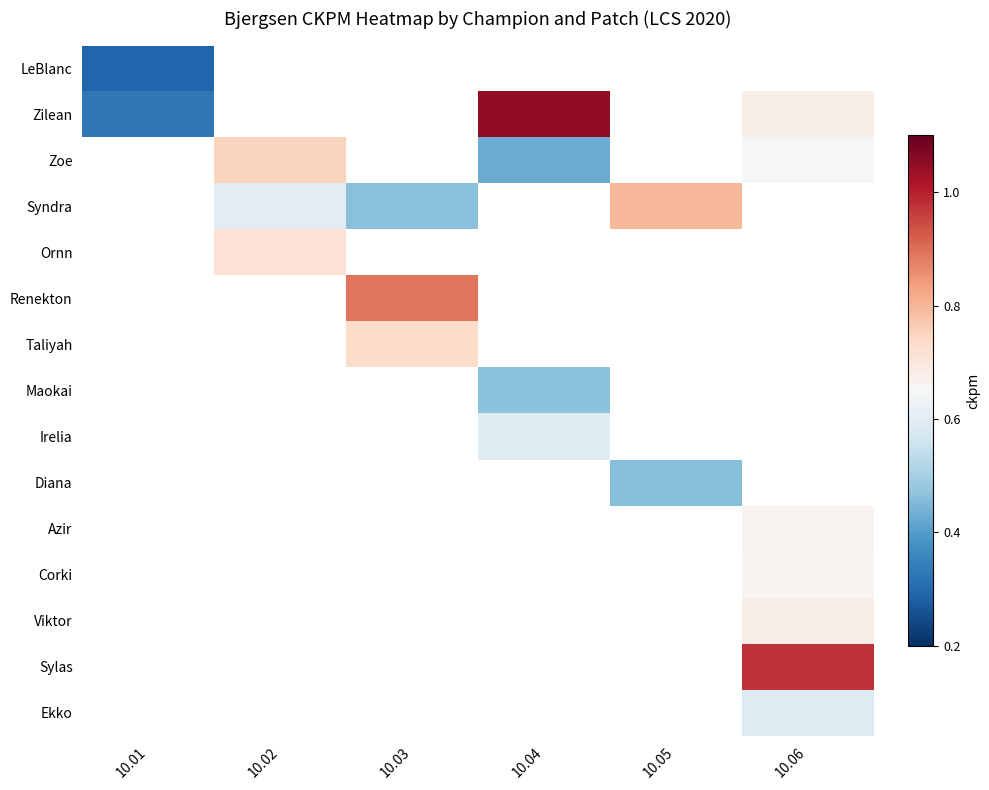

The Maokai series shows 0.5 at 10.04. True or false?

True